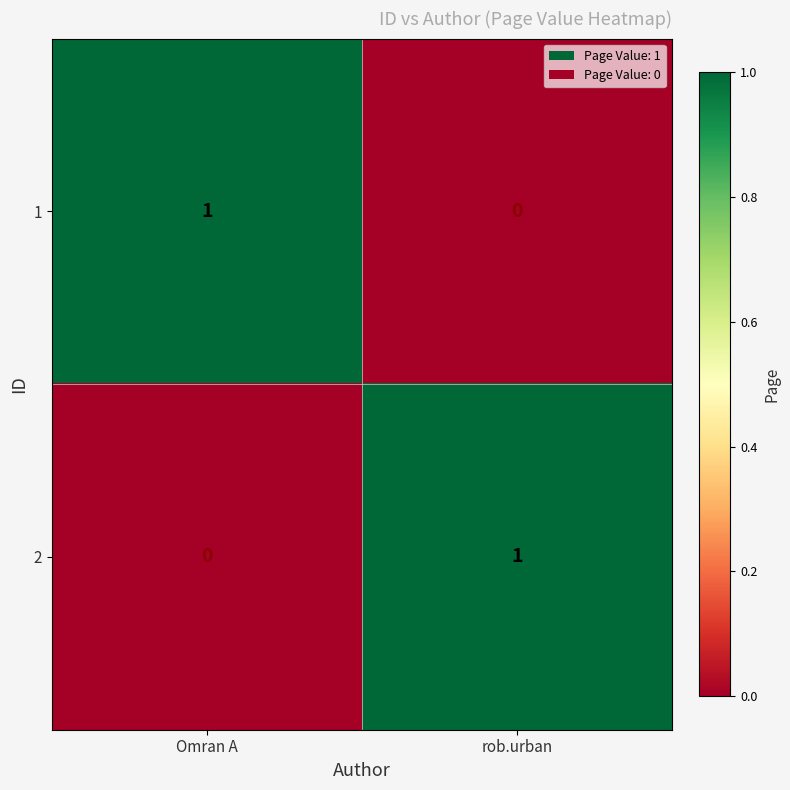

Where is 1 nearest to the value 0?

rob.urban